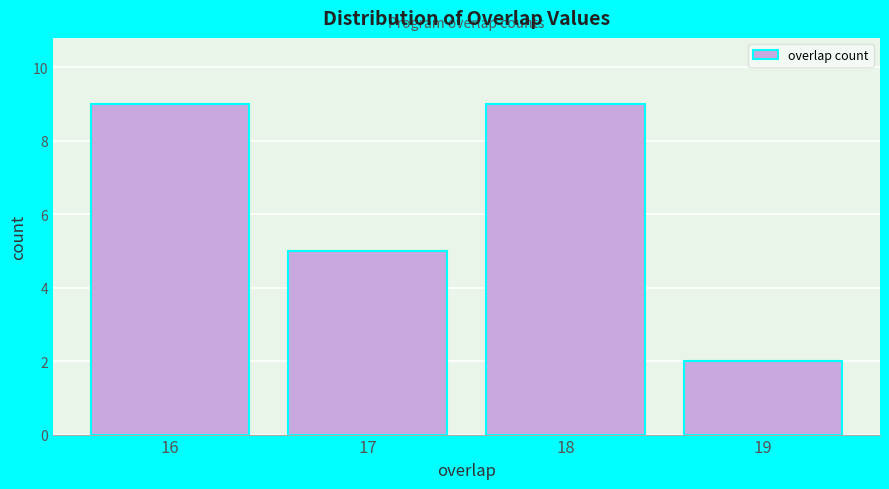

Reading left to right, what are all the values shown in this chart?

16=9	17=5	18=9	19=2